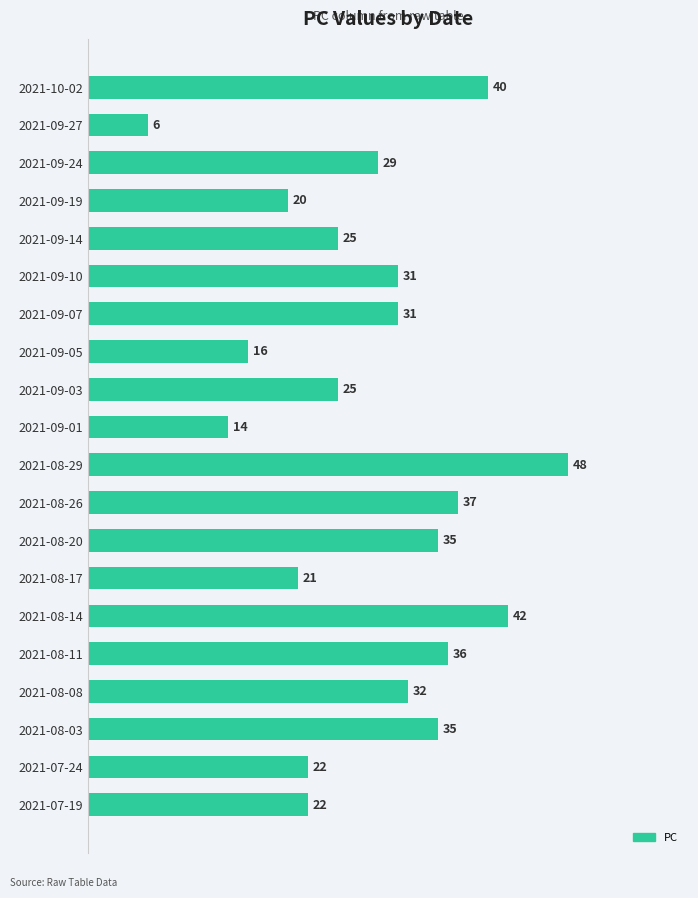

What is the average value?

28